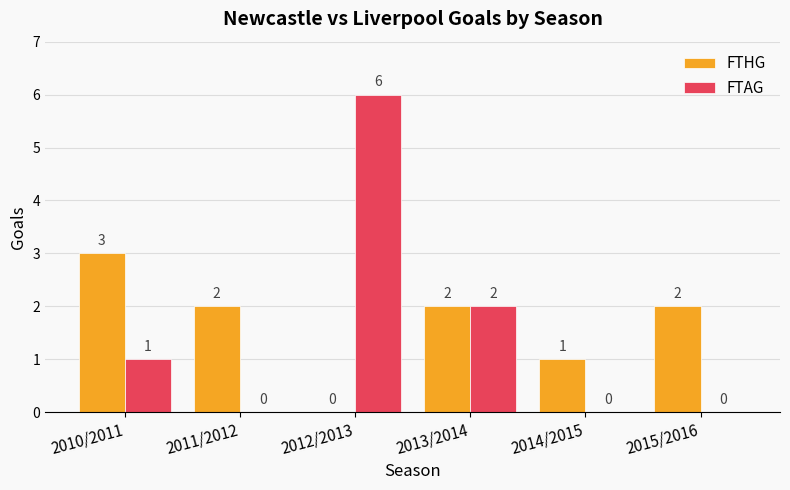

The FTHG series shows 0 at 2012/2013. True or false?

True